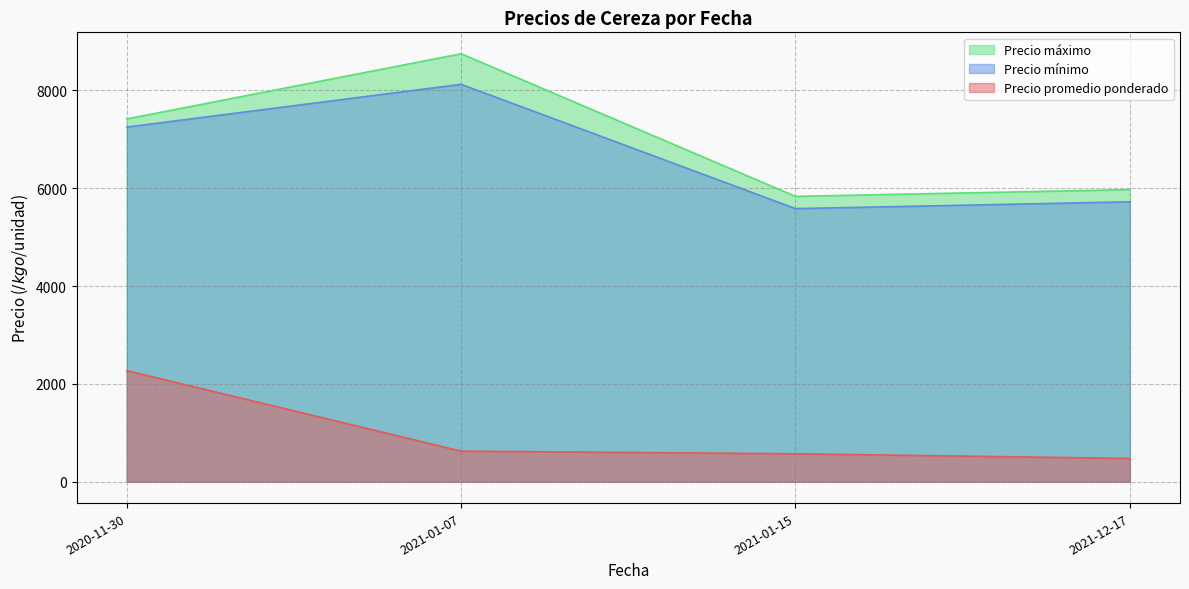

True or false: Precio promedio ponderado and Precio mínimo intersect in this chart.

False